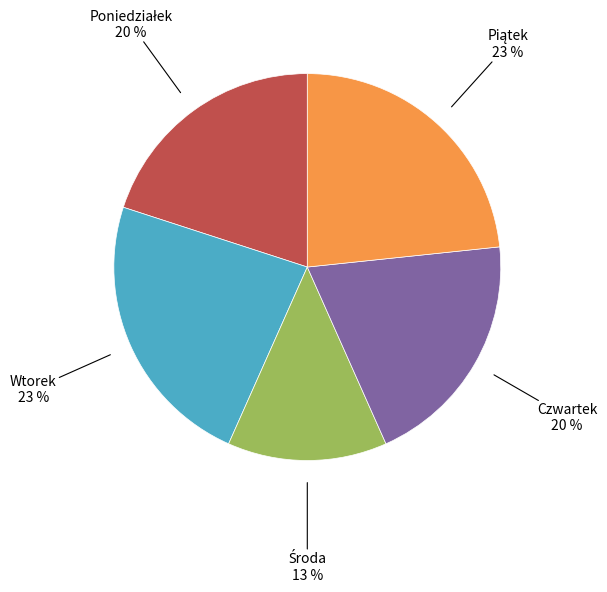

Does any single category account for the majority?

No